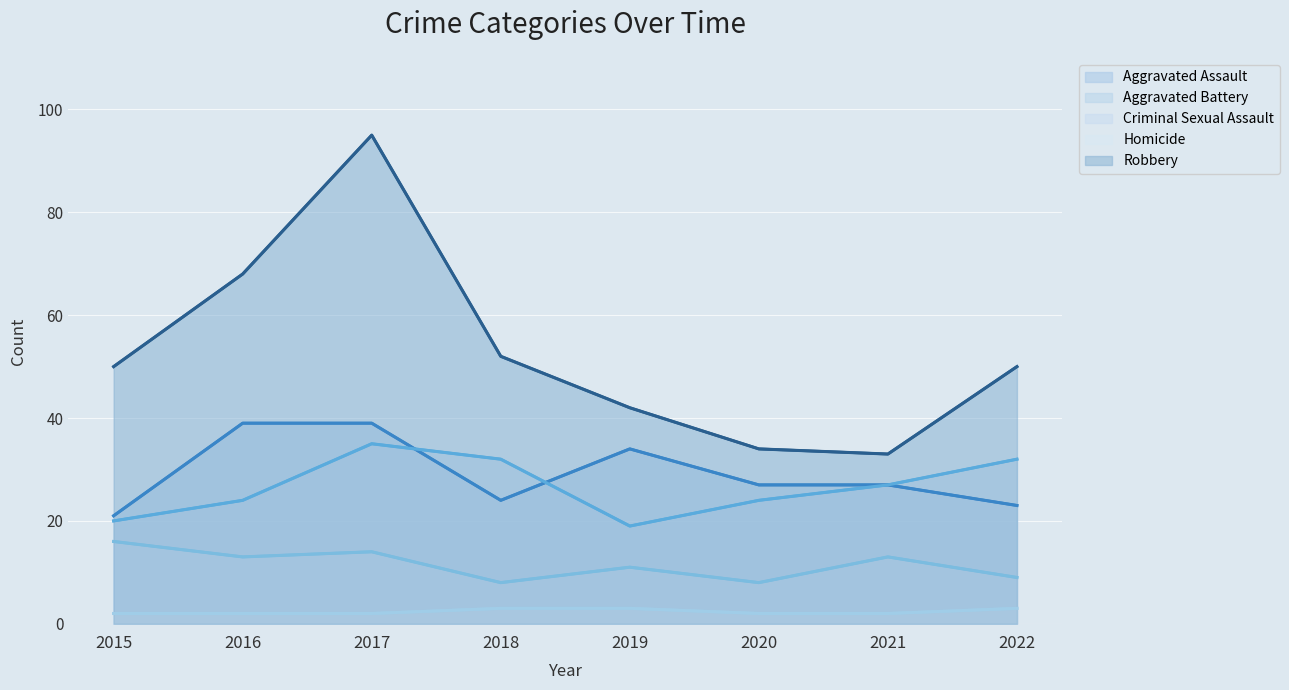

What is the difference between the highest and lowest values at 2018?

49